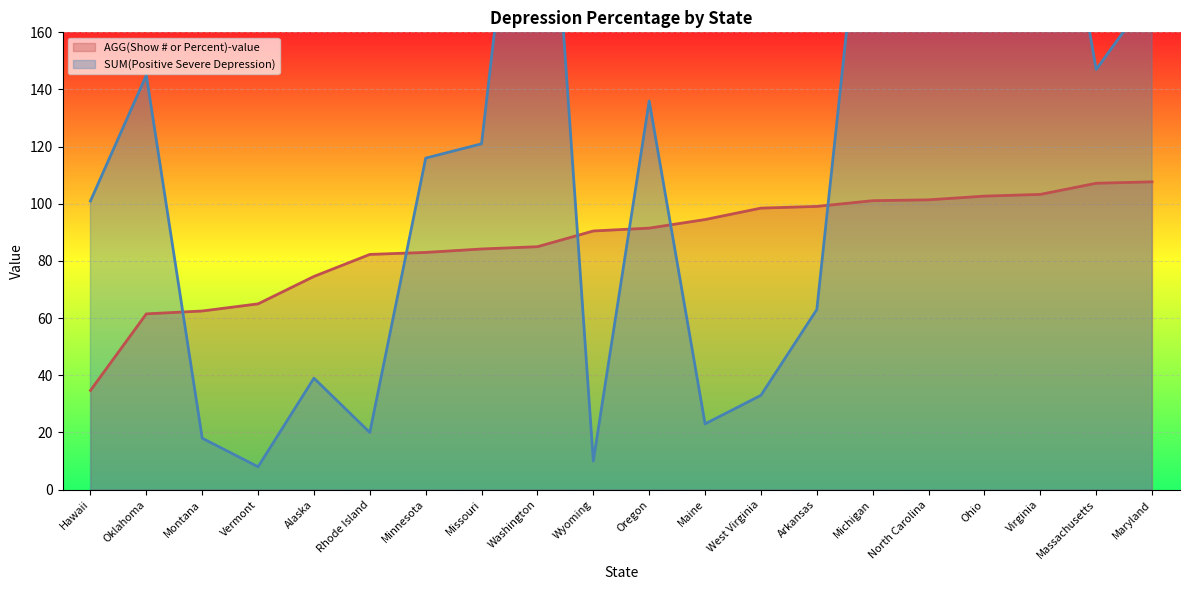

What is the label of the 8th point from the right?

West Virginia